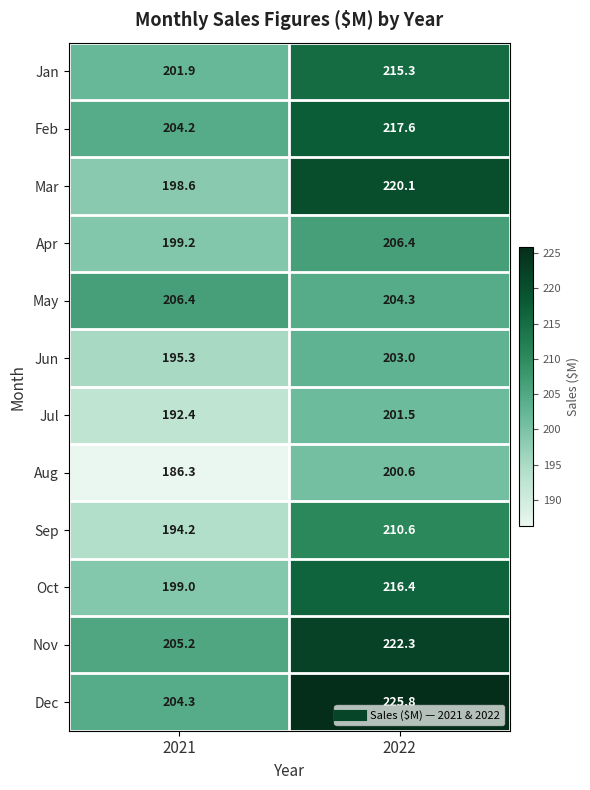

Reading right to left, what are all the values shown in this chart?

Jan: 2022=215.3	2021=201.9
Feb: 2022=217.6	2021=204.2
Mar: 2022=220.1	2021=198.6
Apr: 2022=206.4	2021=199.2
May: 2022=204.3	2021=206.4
Jun: 2022=203.0	2021=195.3
Jul: 2022=201.5	2021=192.4
Aug: 2022=200.6	2021=186.3
Sep: 2022=210.6	2021=194.2
Oct: 2022=216.4	2021=199.0
Nov: 2022=222.3	2021=205.2
Dec: 2022=225.8	2021=204.3